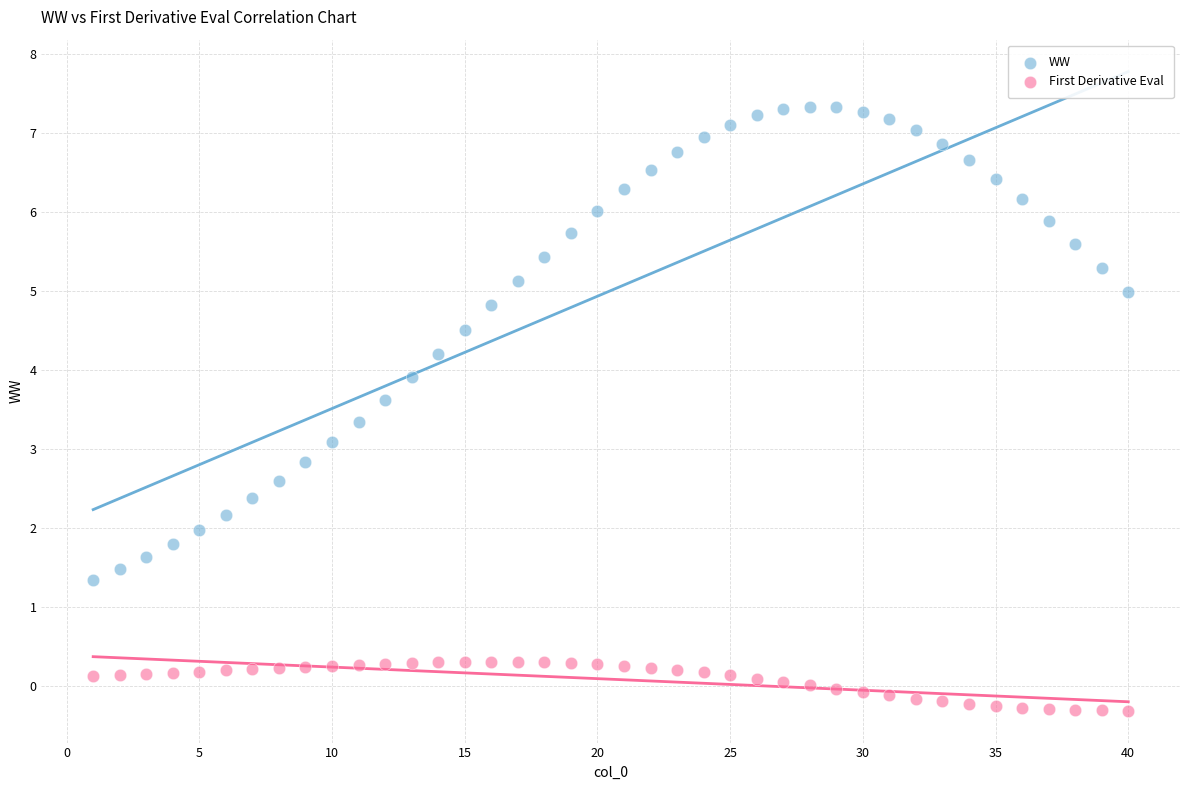

What are all the series names shown in the legend?

WW, First Derivative Eval